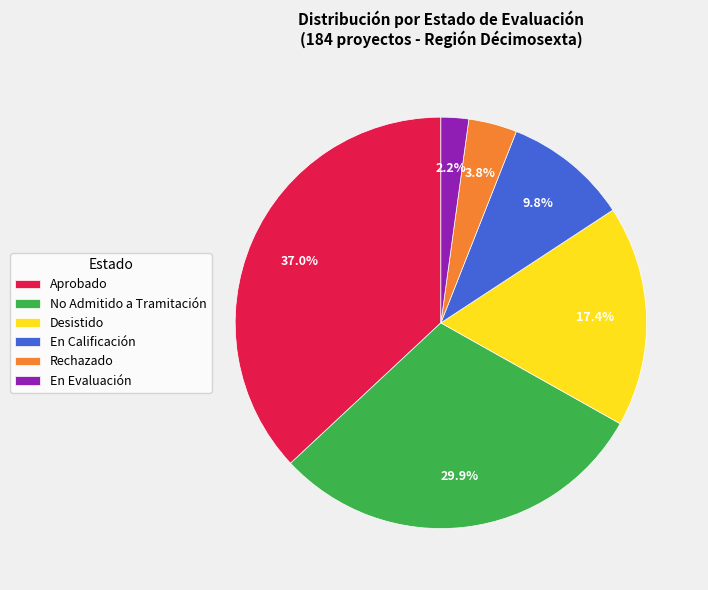

Count the number of slices in the pie.

6